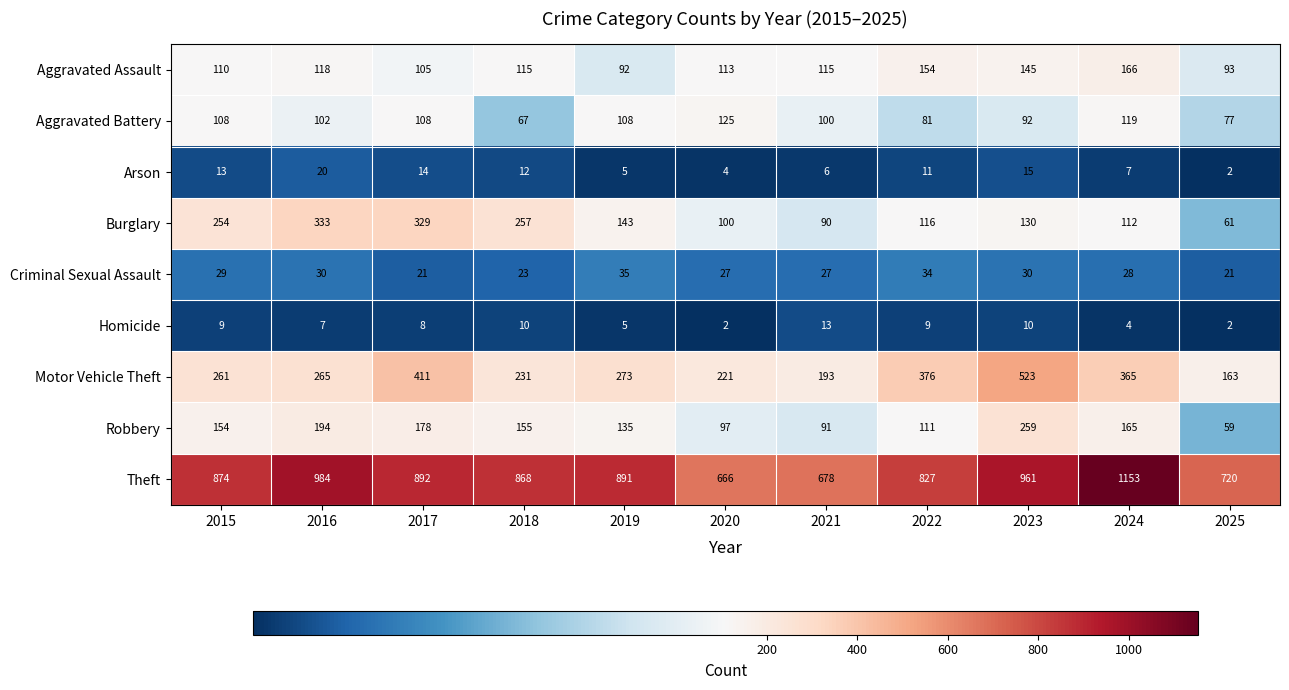

The value of Criminal Sexual Assault at 2024 is 46. True or false?

False